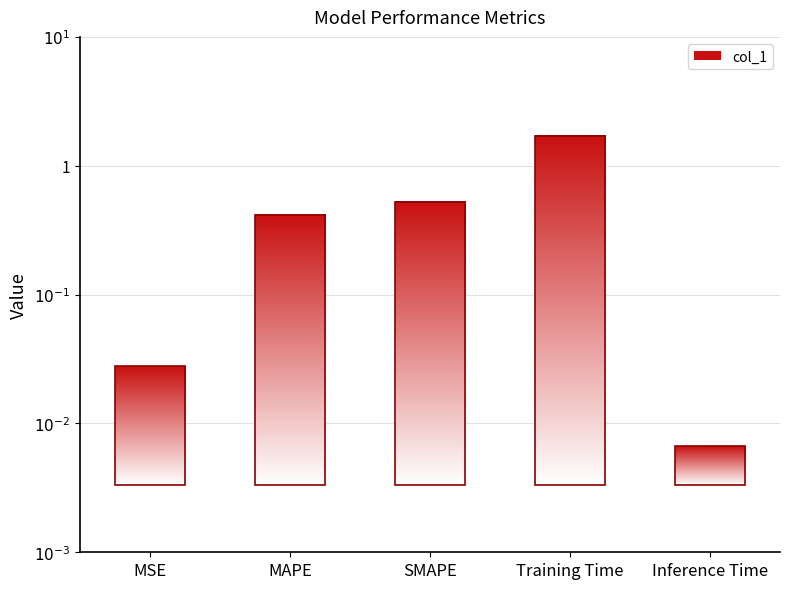

Reading left to right, what are all the values shown in this chart?

MSE=0.0	MAPE=0.4	SMAPE=0.5	Training Time=1.7	Inference Time=0.0